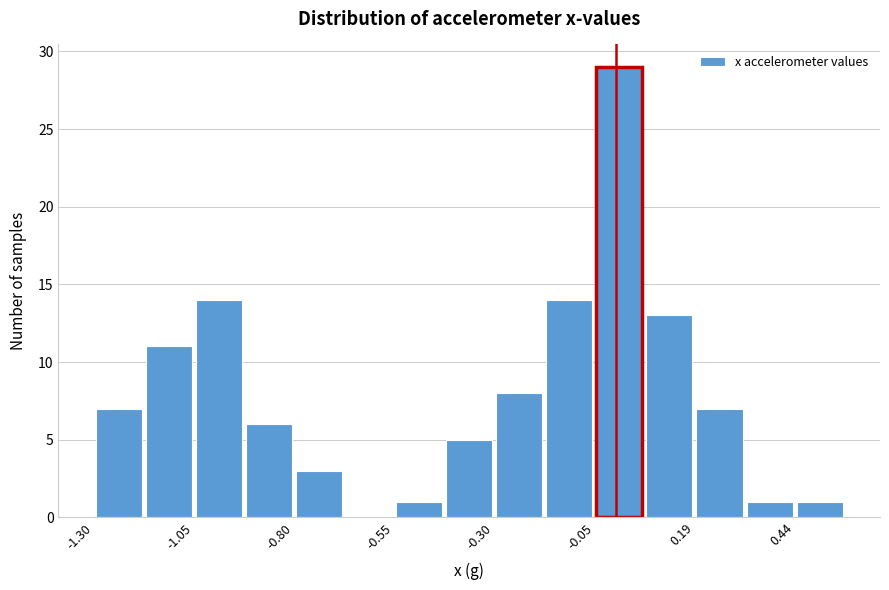

Read against the x-axis, roughly where is the centre of the tallest bar?

0.00